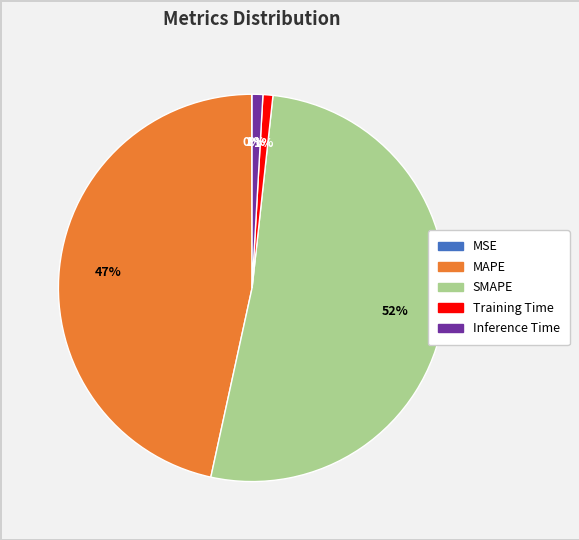

Combined, do SMAPE and Inference Time account for over 50%?

Yes